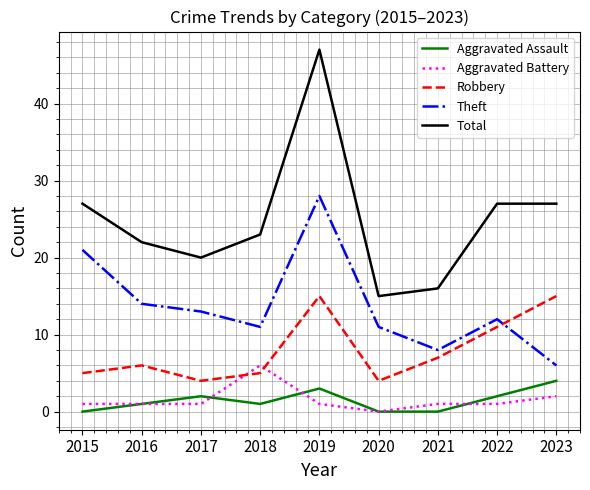

What is the maximum value for Robbery?

15